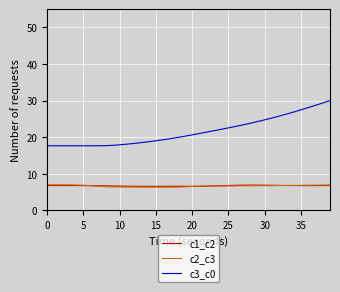

Which series has the widest spread of values?

c3_c0